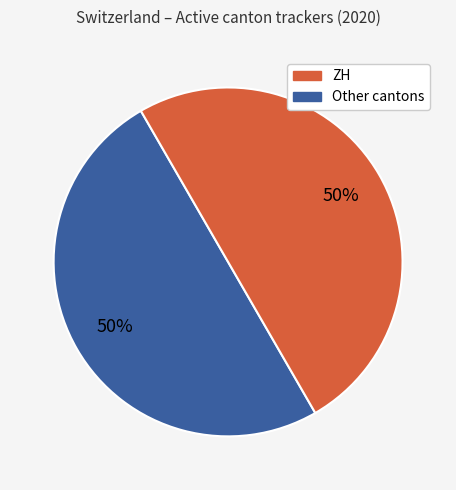

To the nearest percent, what is the average slice percentage?

50%